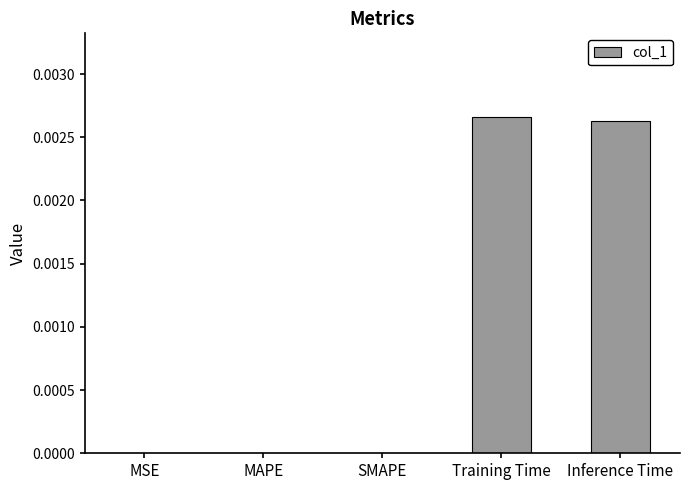

Between Training Time and MSE, which is larger?

Training Time